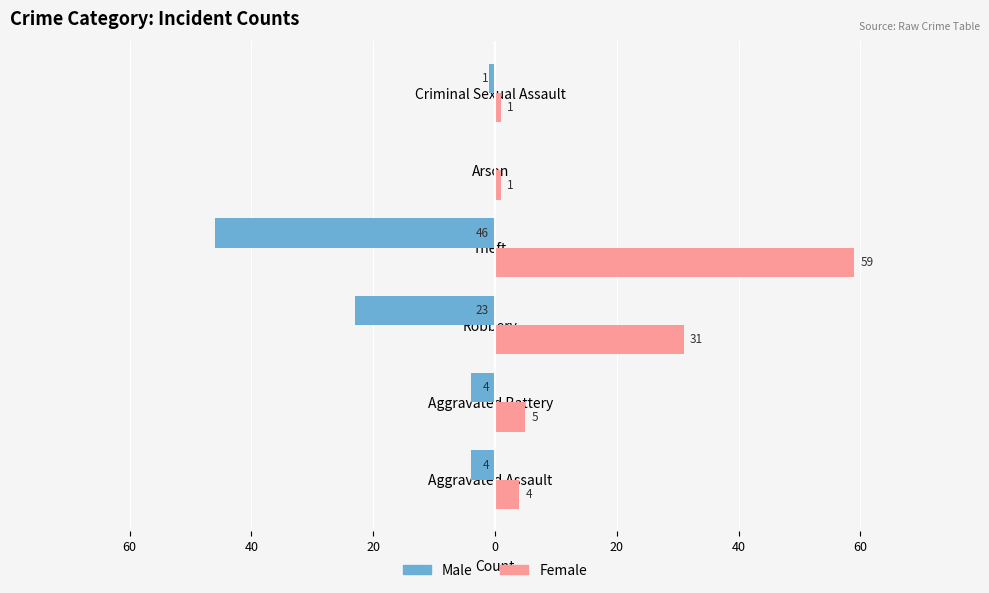

List the series in order of their overall mean, highest first.

Female, Male